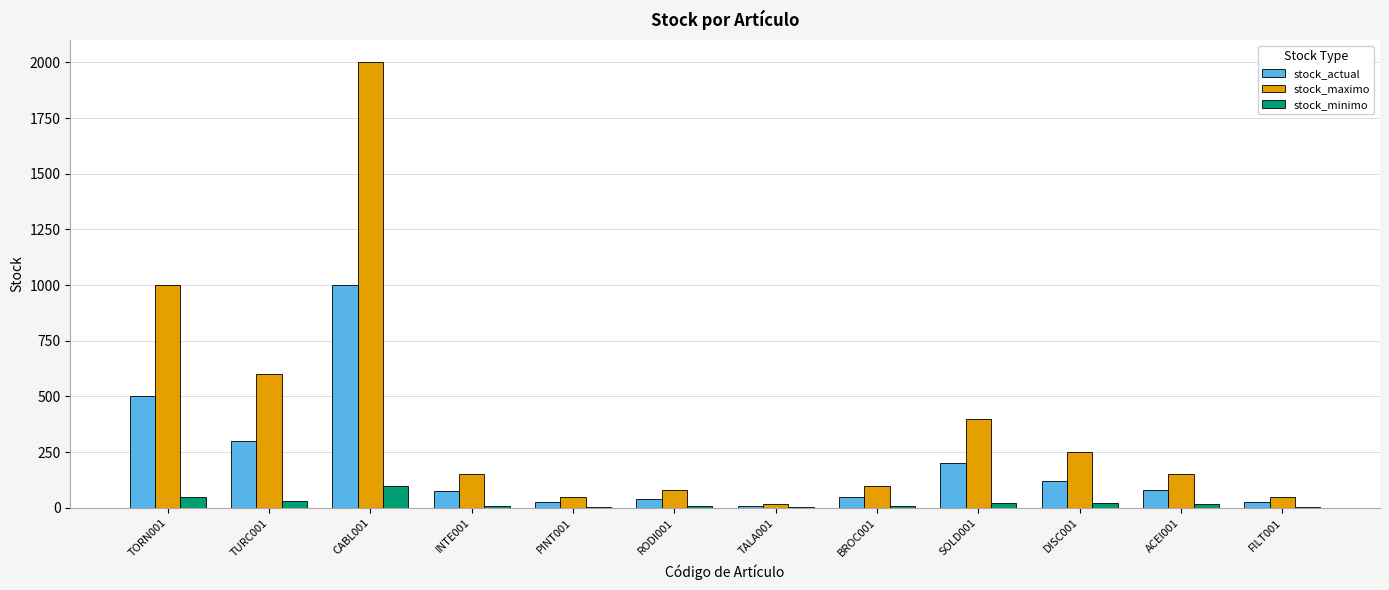

What is the difference between the stock_actual values at DISC001 and TURC001?

180